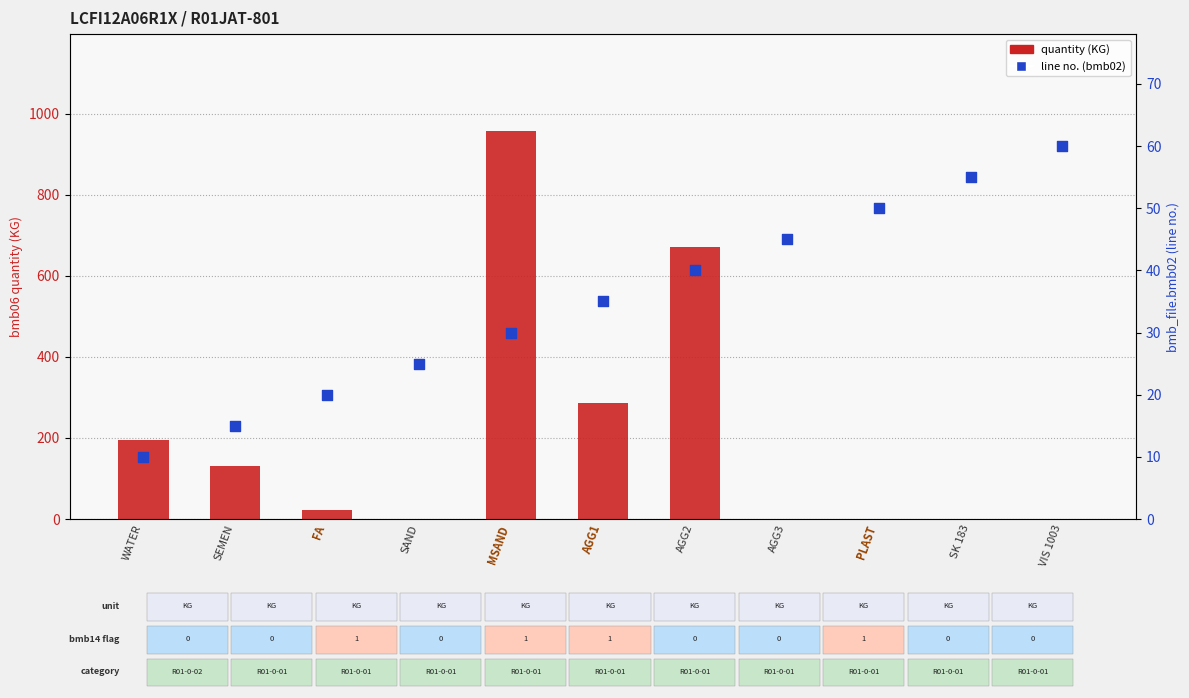

Is the value of quantity (KG) at SAND greater than the value of line no. at WATER?

No